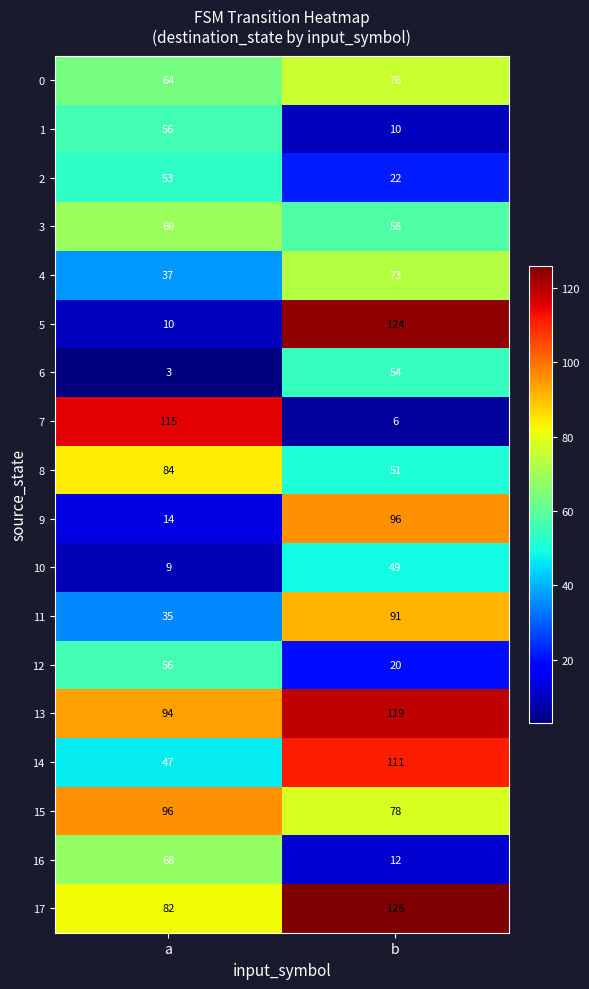

Rank the categories by 8 value from lowest to highest.

b, a